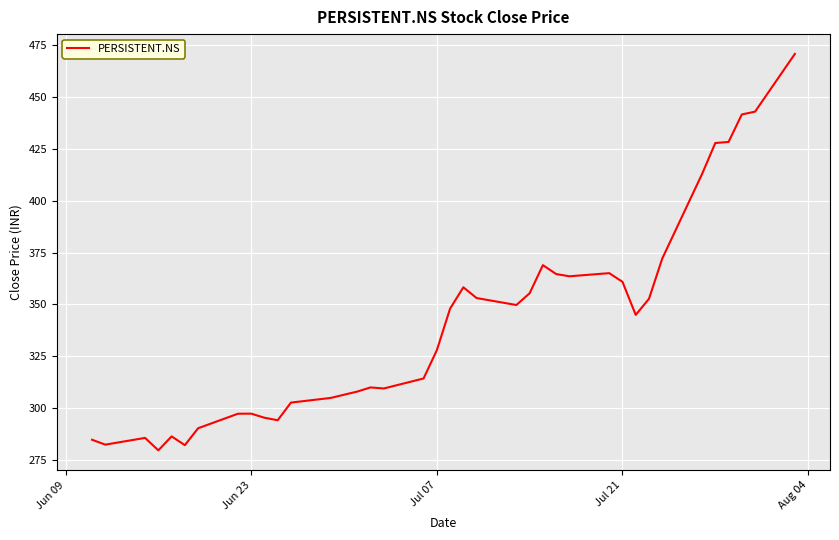

What is the greatest value displayed?

470.8